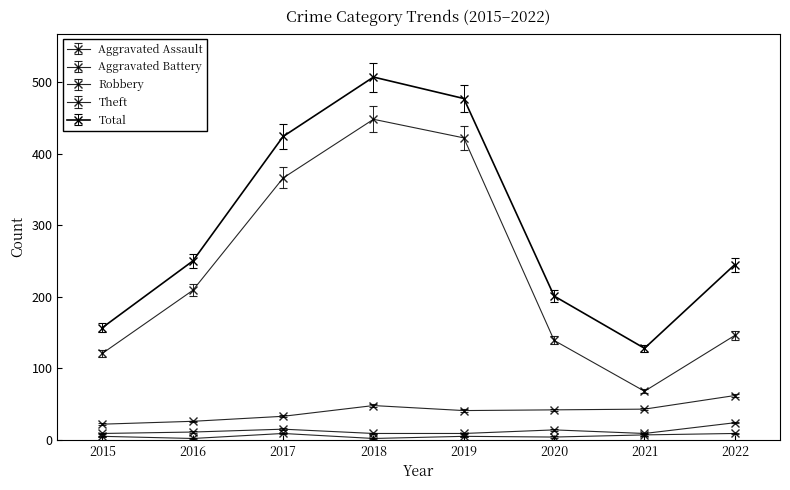

What is the highest value of the Aggravated Assault series?

9